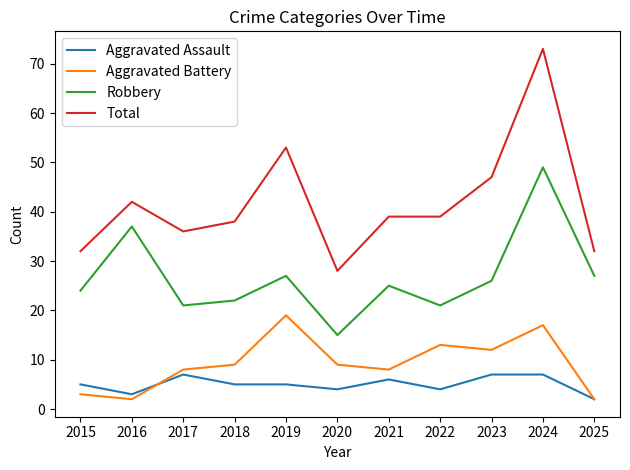

The Aggravated Battery series shows 14 at 2018. True or false?

False